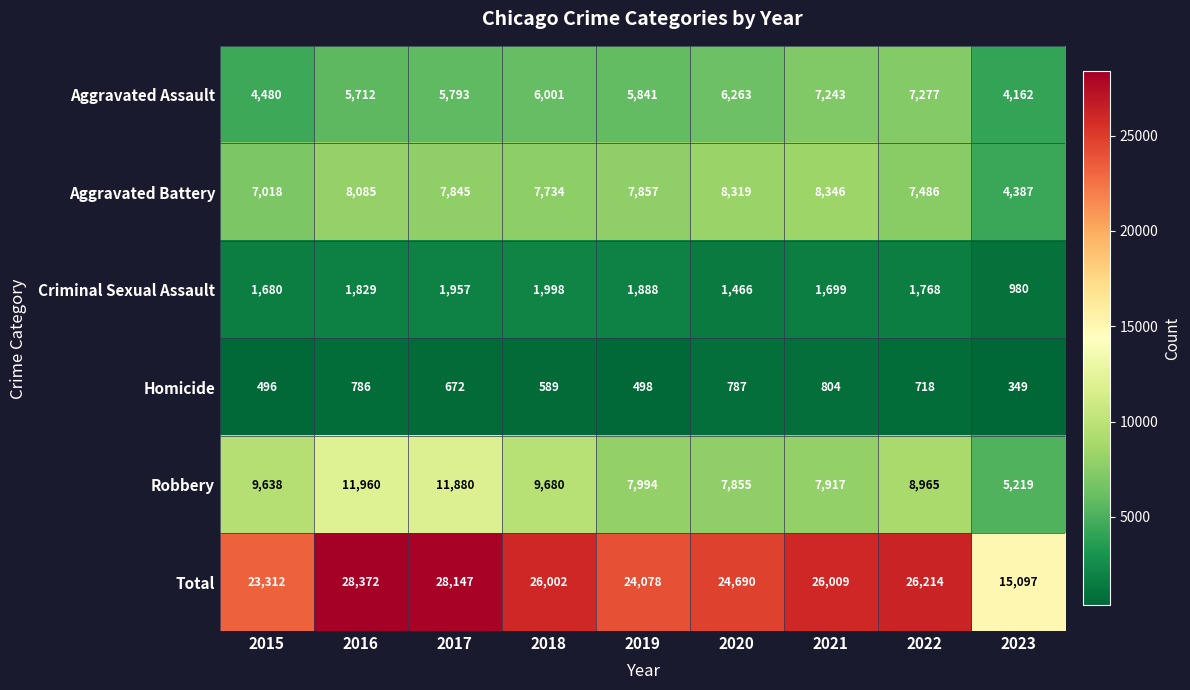

Which series has the largest total across all categories?

Total